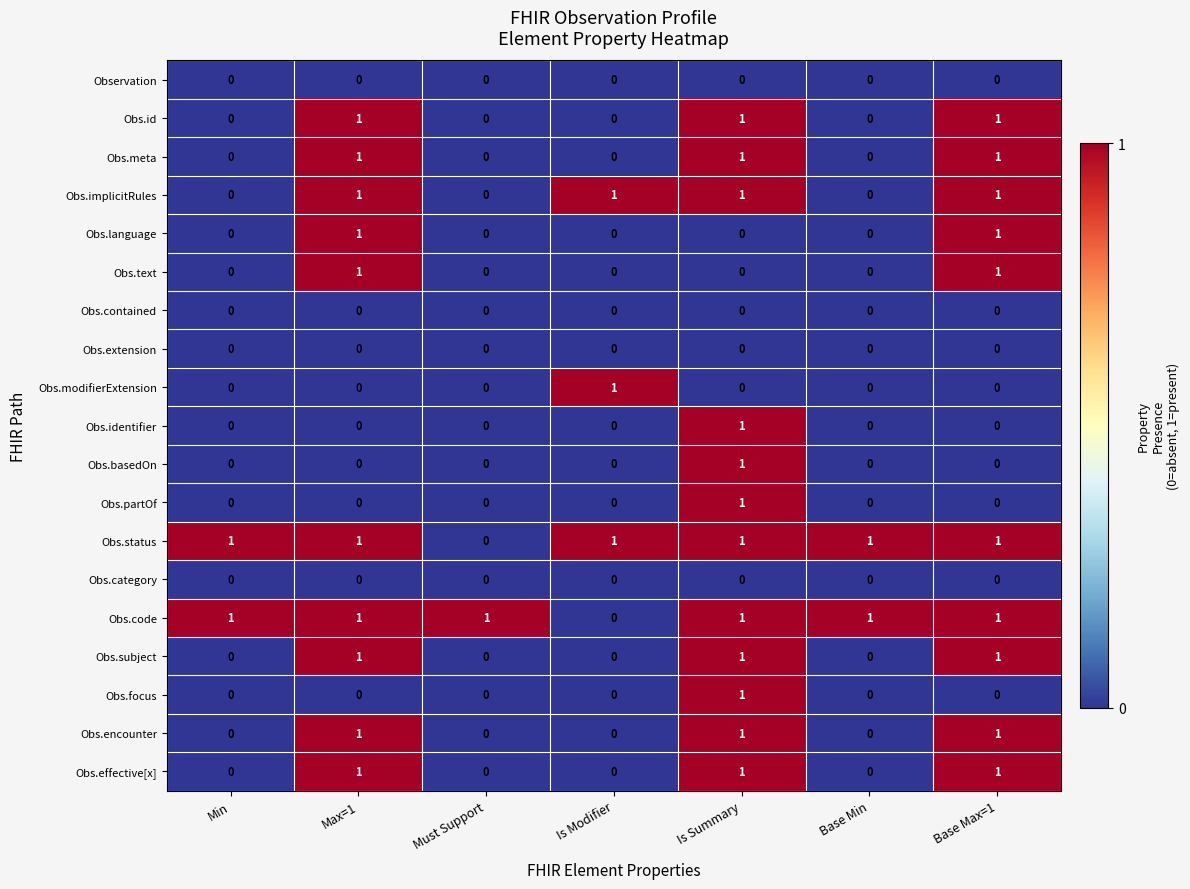

At which label is Obs.status closest to 0?

Must Support